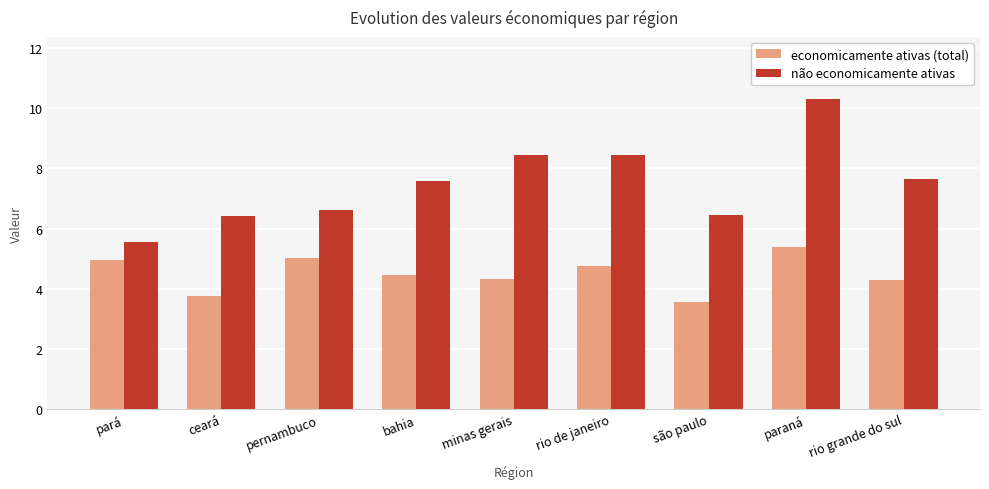

What position from the right is rio grande do sul?

1